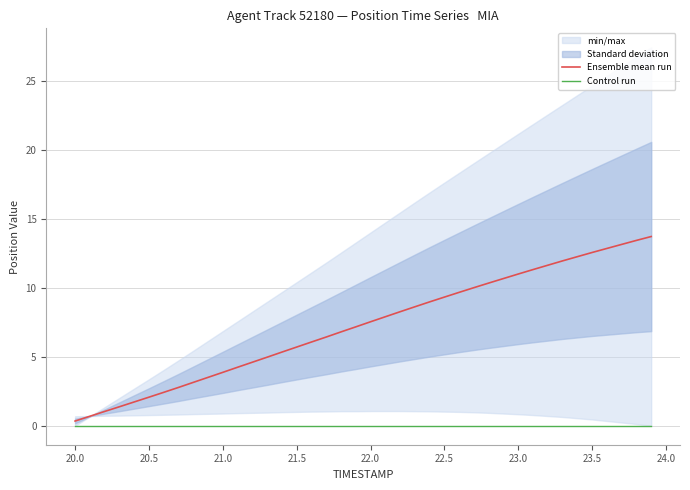

What is the maximum value for Ensemble mean run?

13.7